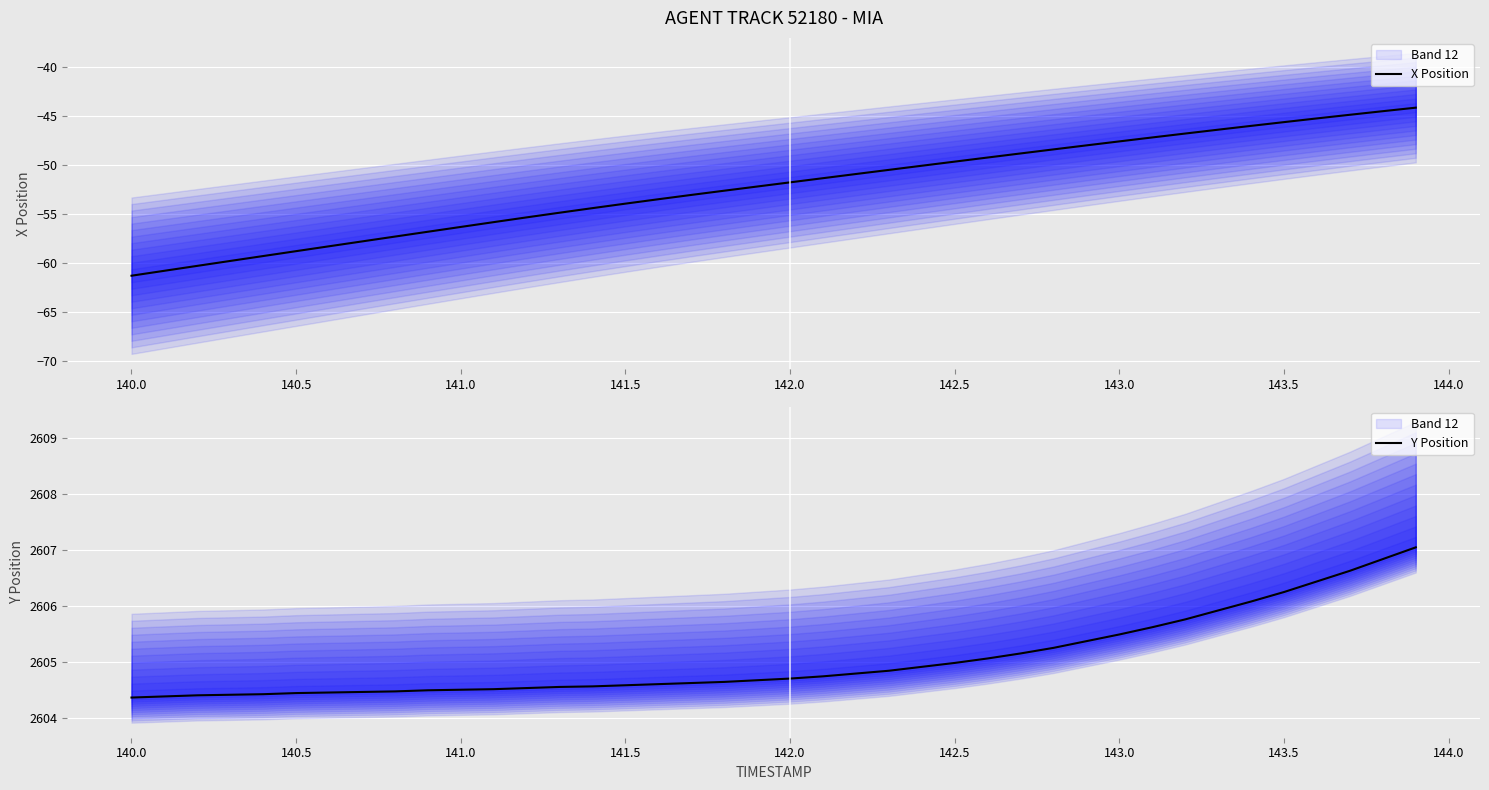

What is the lowest value of the X Position series?

-61.3